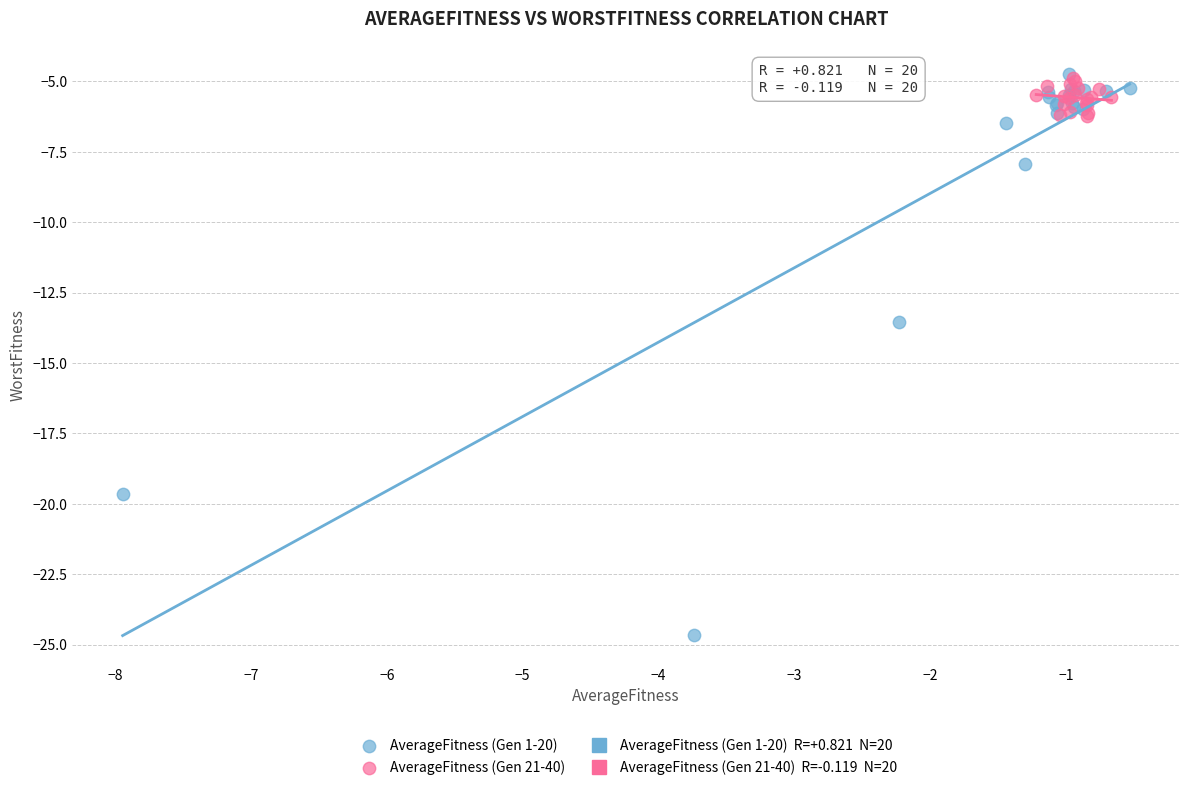

Which series contains the lowest Y value?

AverageFitness (Gen 1-20)